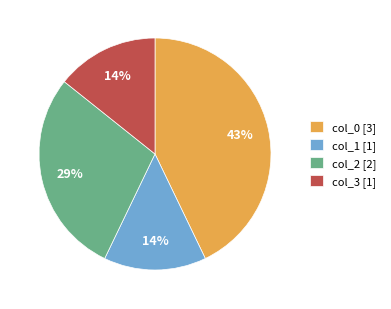

Do col_2 [2] and col_0 [3] together represent more than half of the pie?

Yes